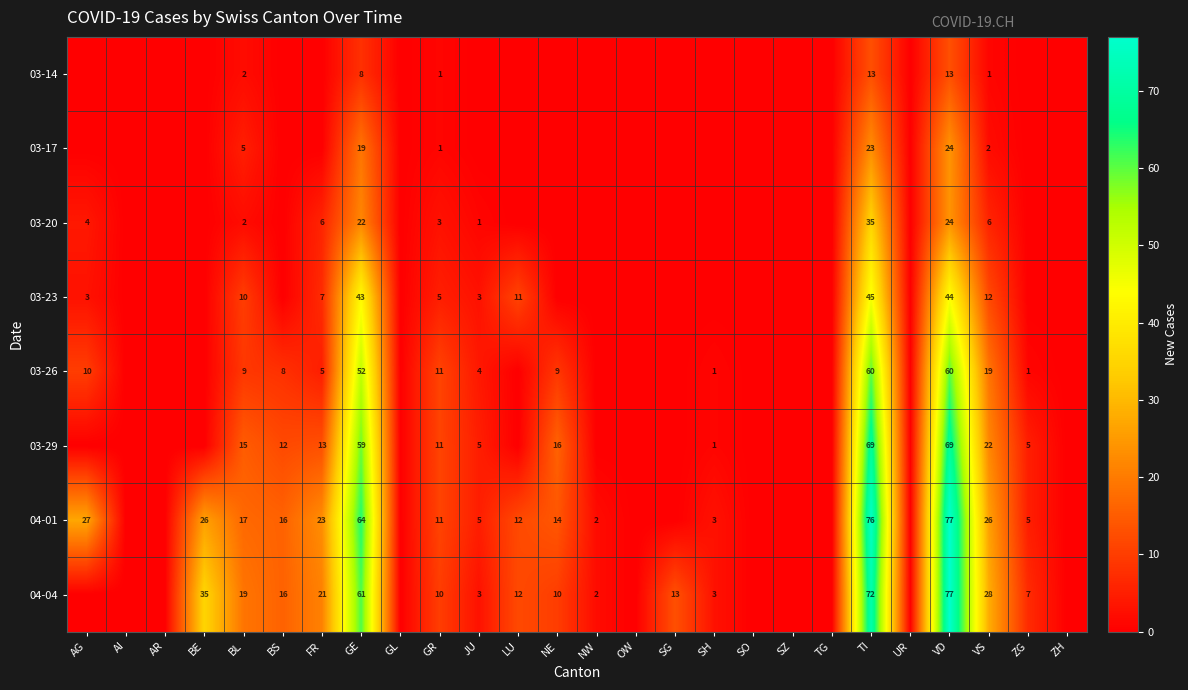

What is the difference between the highest and lowest values at VS?

27